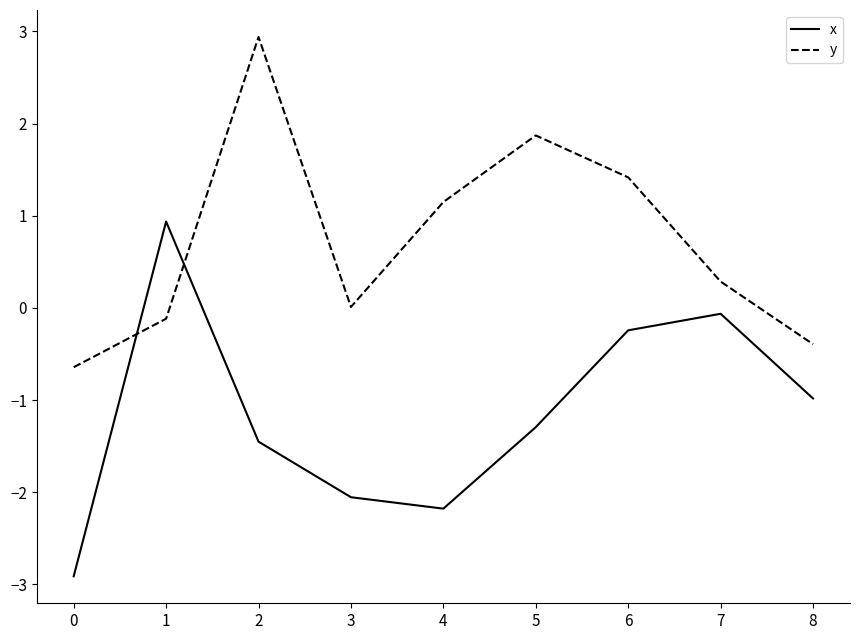

Rank the series at 5 from lowest to highest value.

x, y